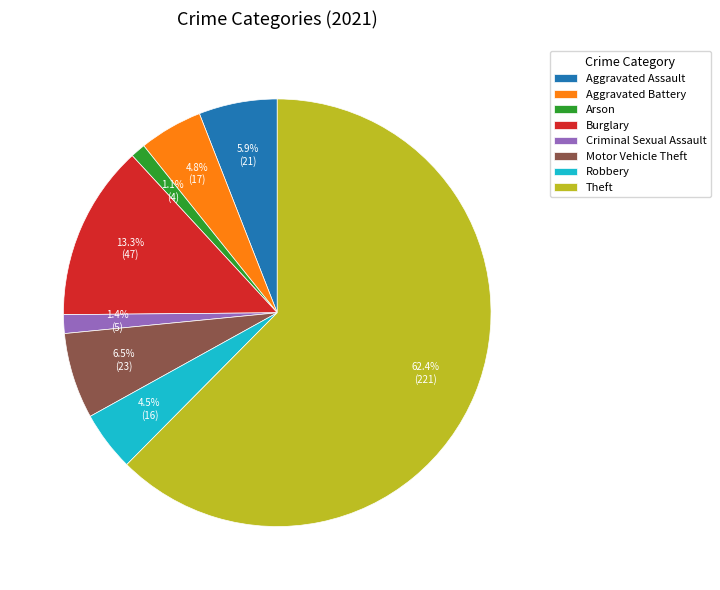

How much of the chart is everything except Arson?

98.9%